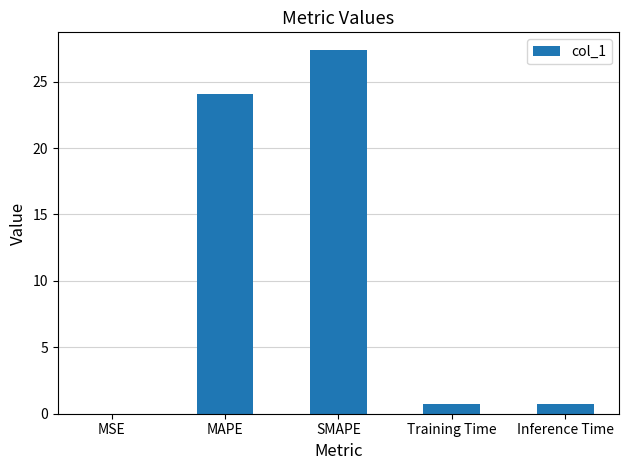

What is the sum of the values at Inference Time and MAPE?

24.8